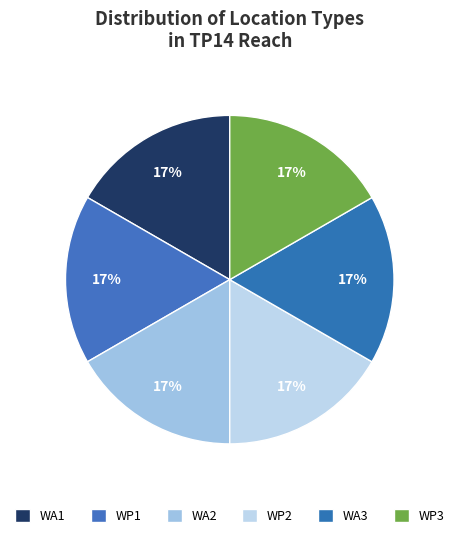

How many segments does this pie chart have?

6